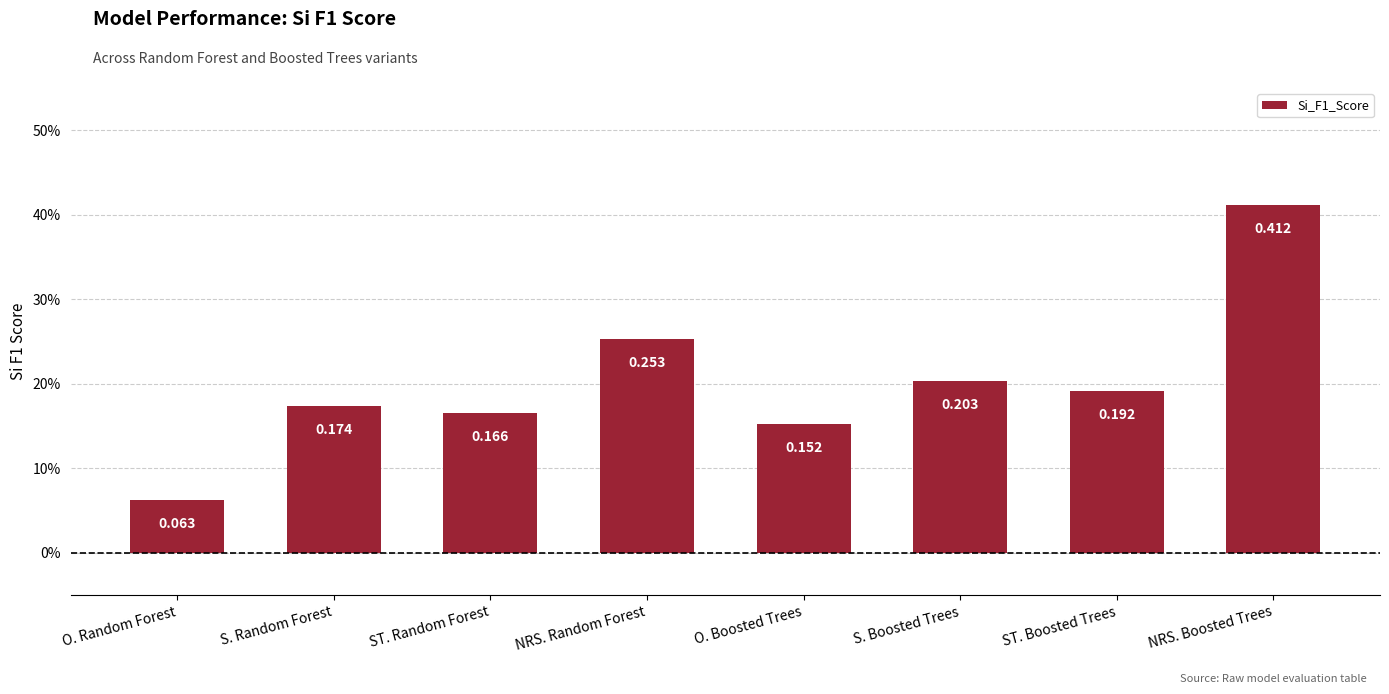

Is it true that the value at S. Boosted Trees is 0.2?

True